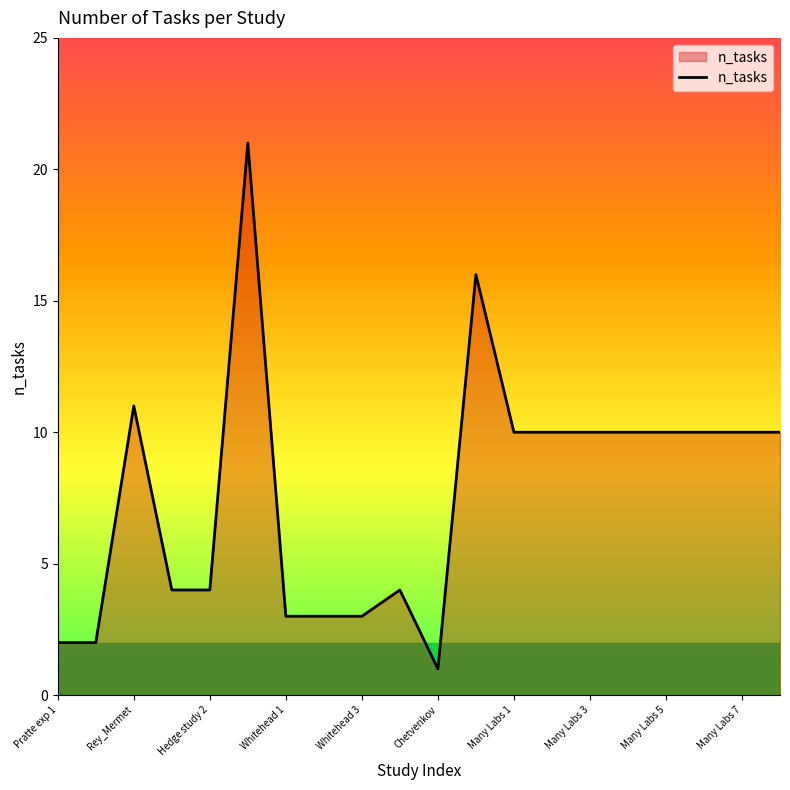

What is the maximum value shown in the chart?

21